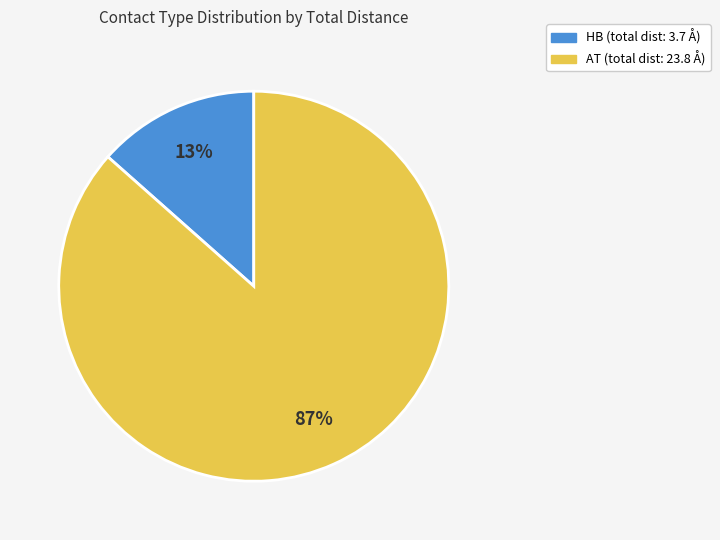

To the nearest percent, what is the average slice percentage?

50%